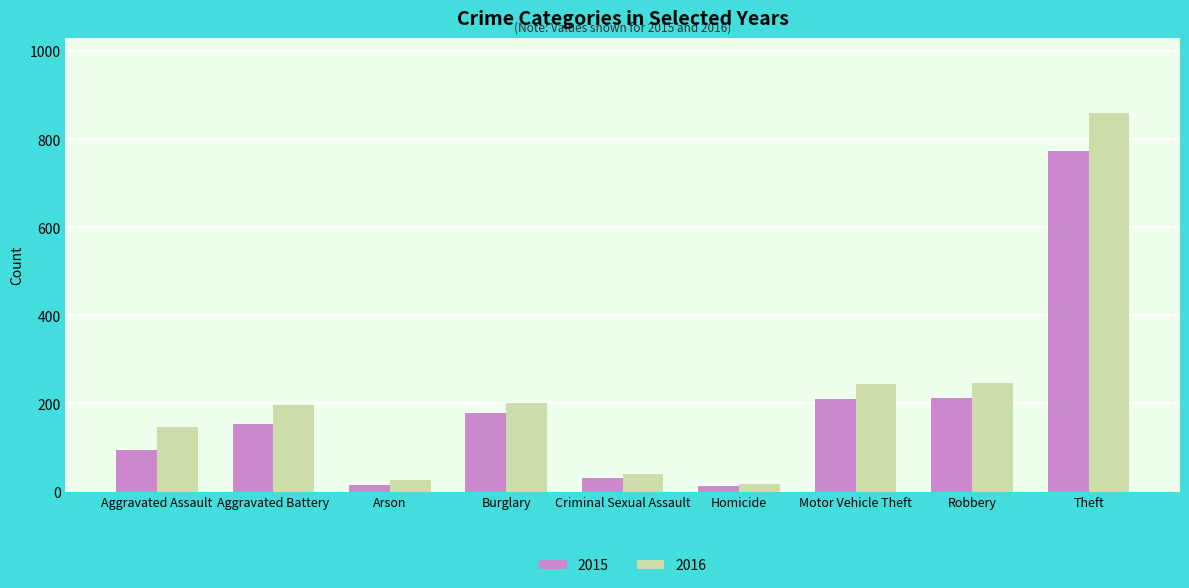

What value does the 2015 series have at Aggravated Assault?

95